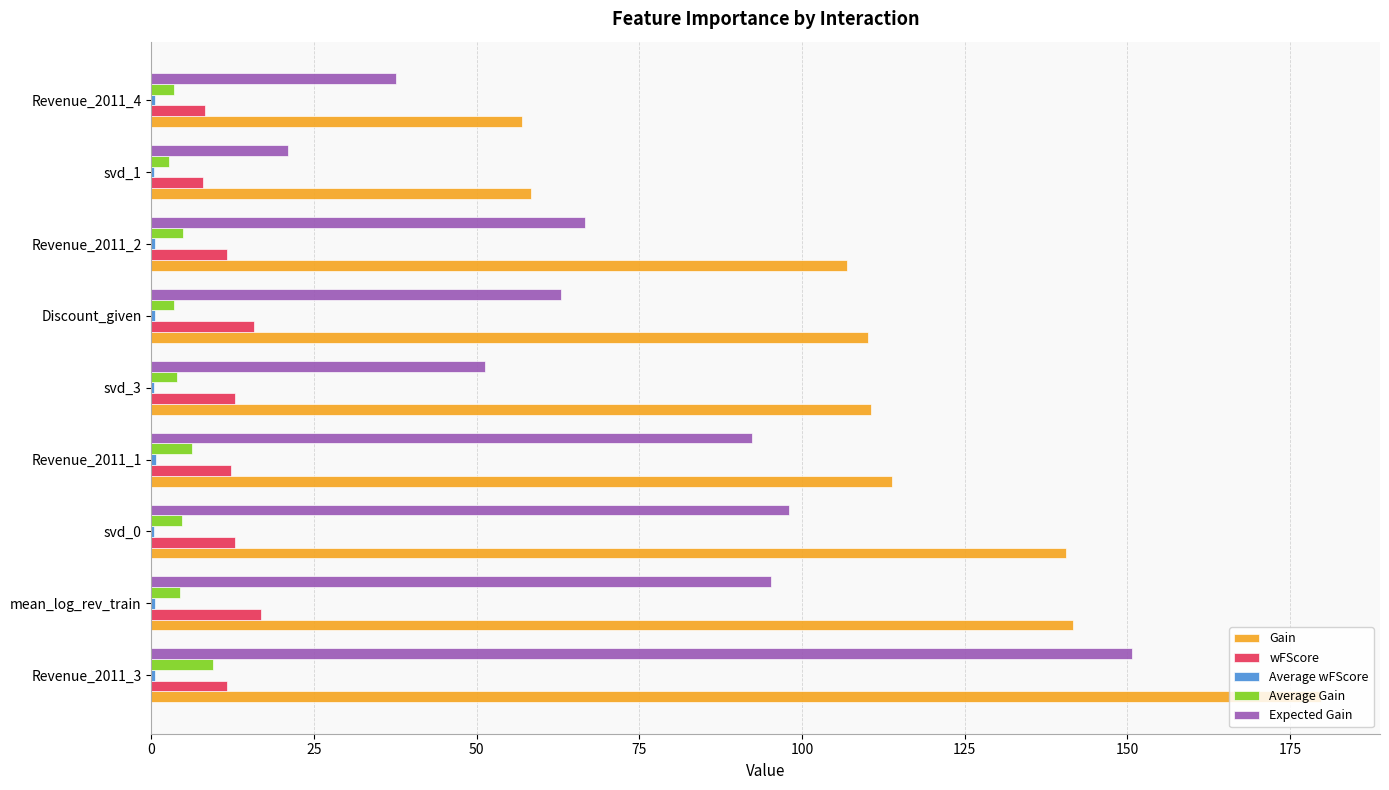

The value of Gain at Revenue_2011_2 is 106.9. True or false?

True